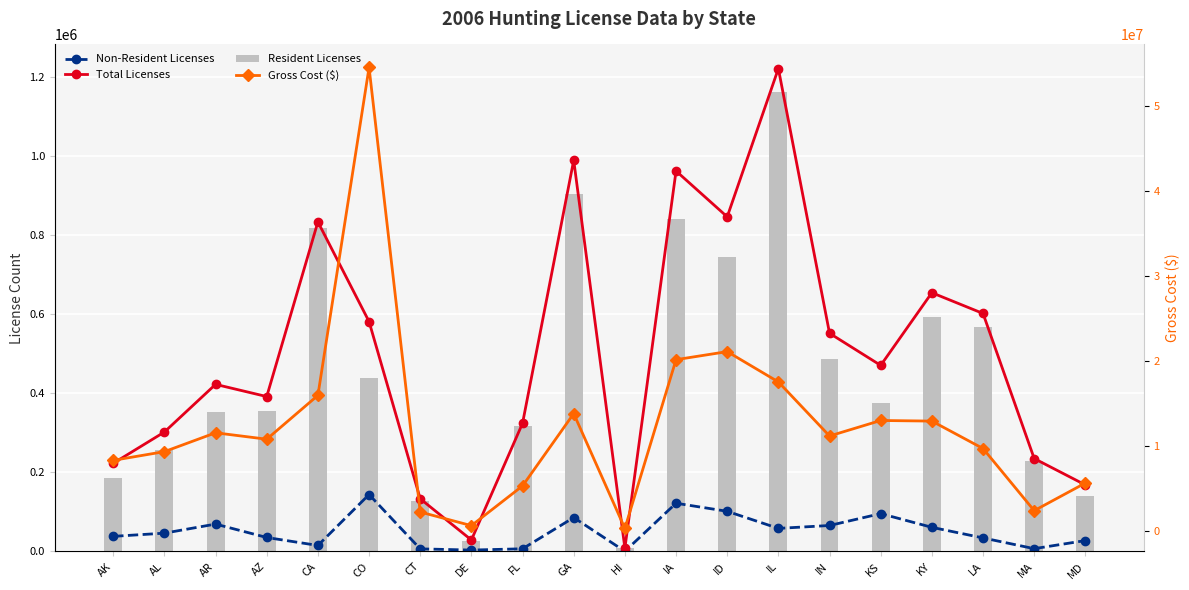

At which label is Non-Resident Licenses closest to 72199?

AR